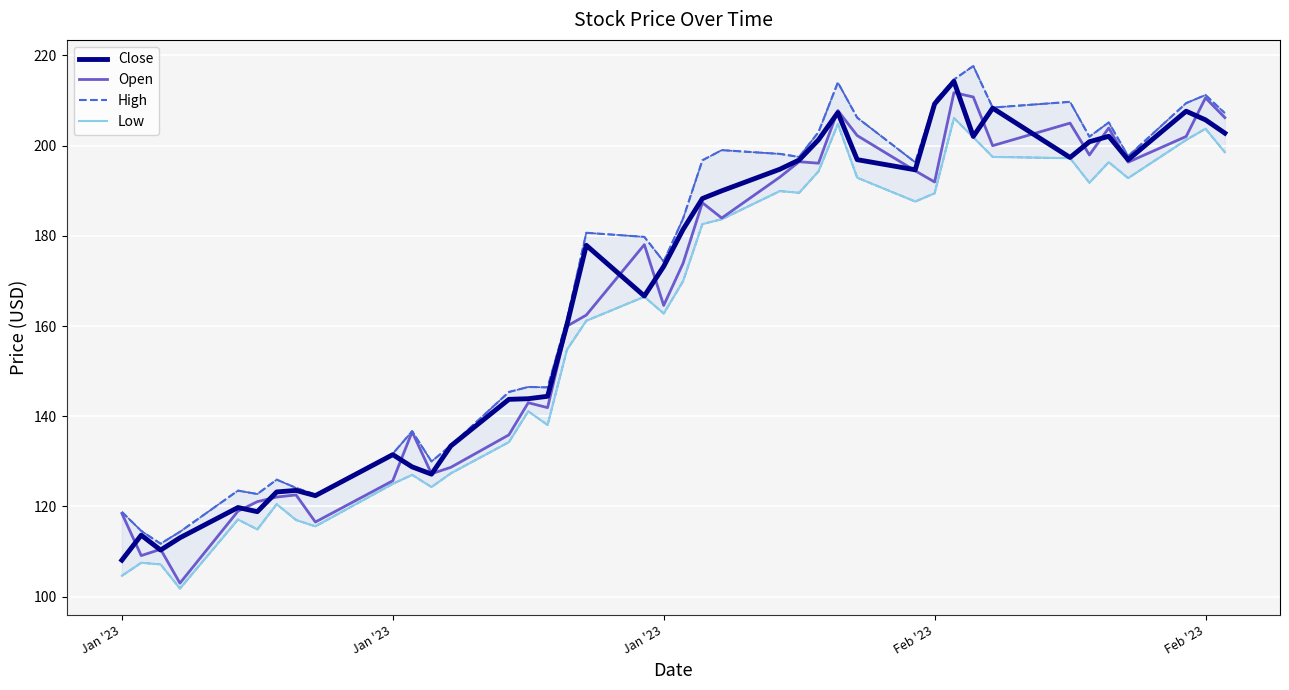

Which series has the largest range (max minus min)?

Open